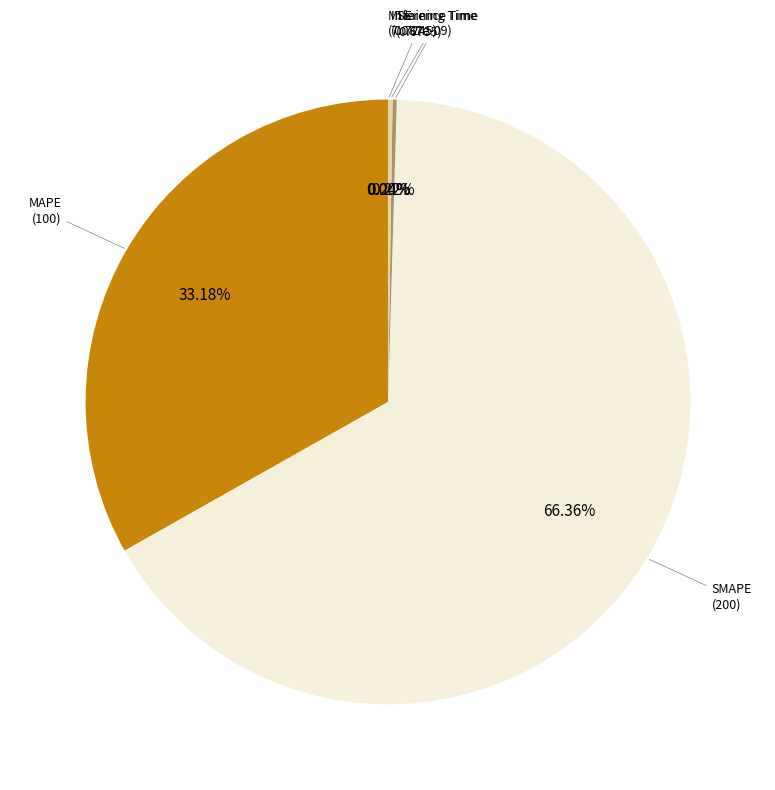

What is the change in value from MAPE to Inference Time?

-99.3